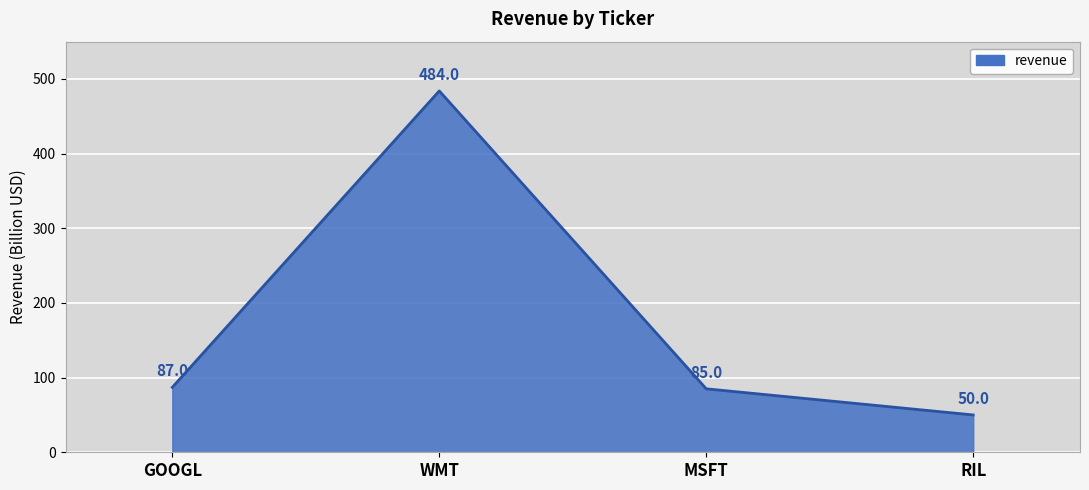

How many interior local peaks (higher than both neighbors) does the data have?

1